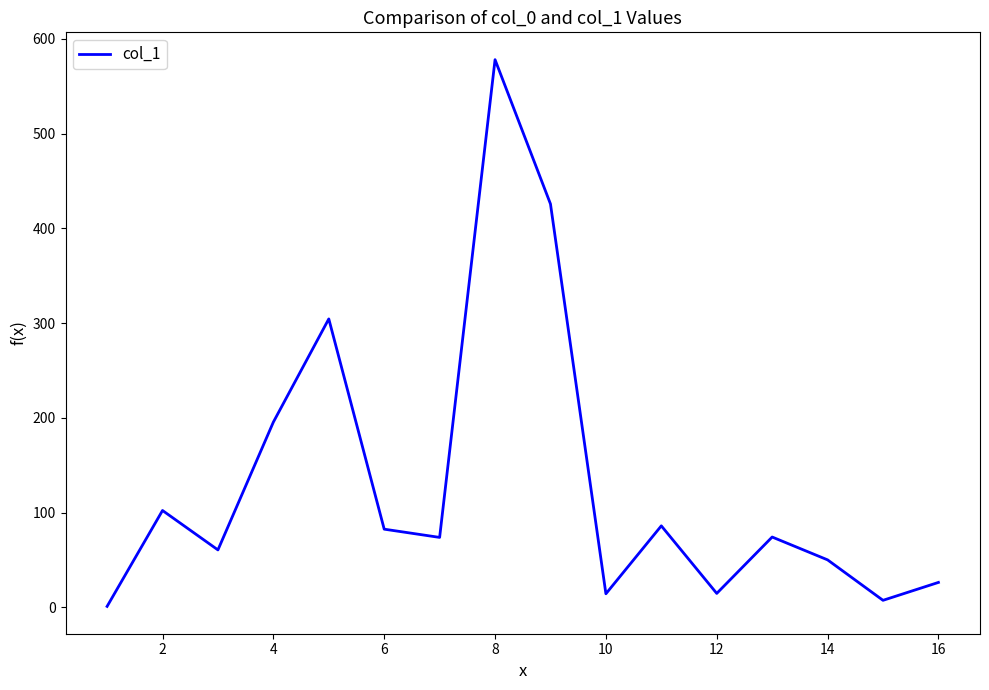

What is the greatest value displayed?

578.1